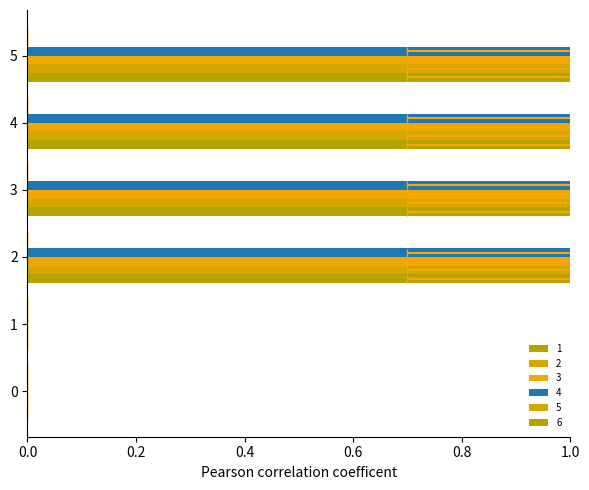

What is the total value across all series at 3?

4